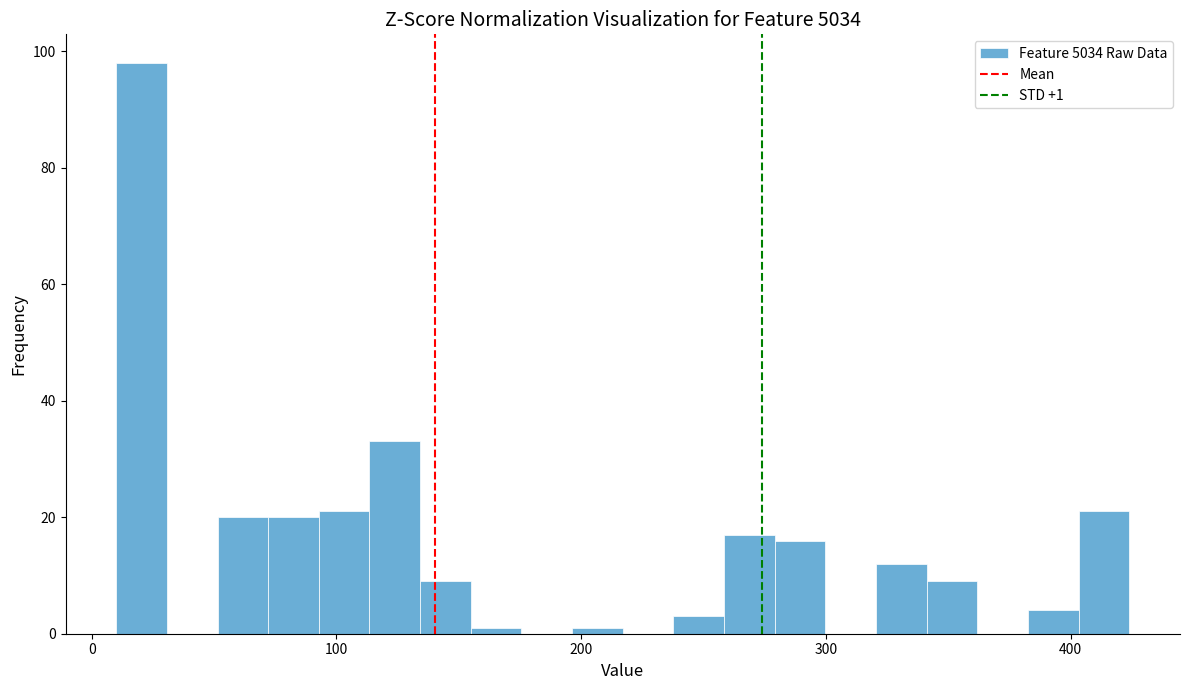

Read against the x-axis, roughly where is the centre of the tallest bar?

20